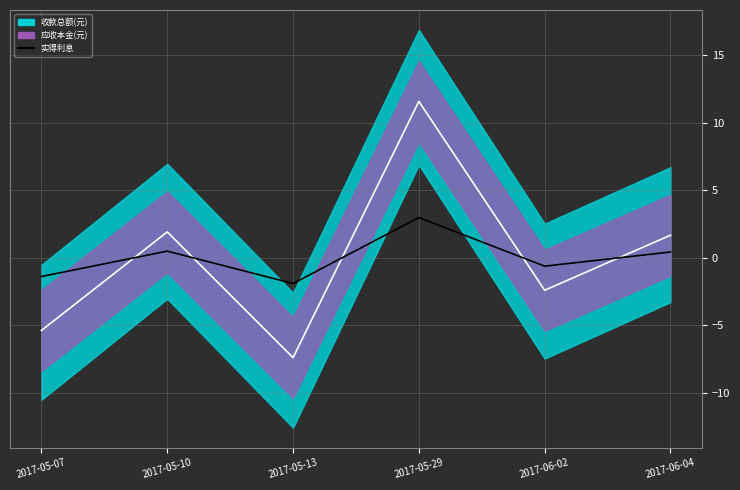

Is it true that the value at 2017-05-29 is 3.0?

True